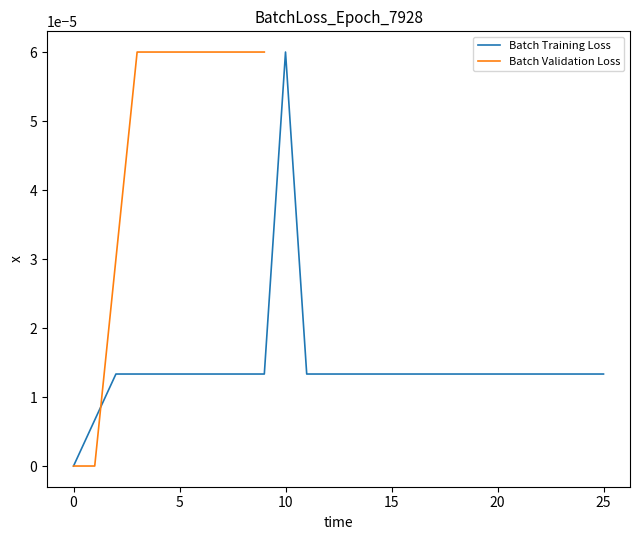

The chart shows a value of 0.0 at 2. True or false?

True